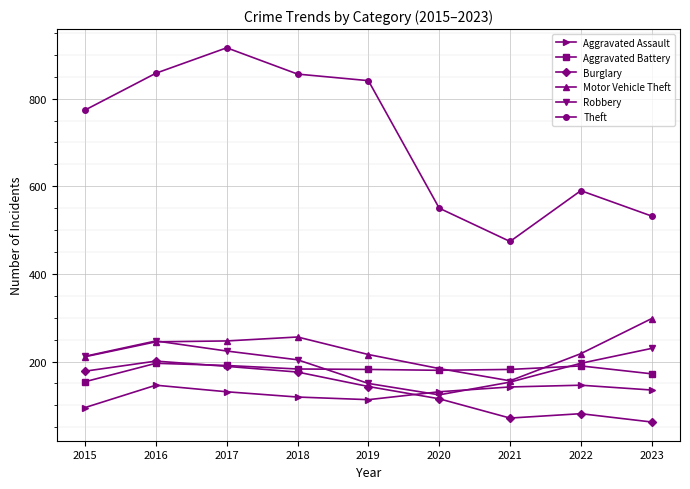

True or false: Theft and Aggravated Assault intersect in this chart.

False